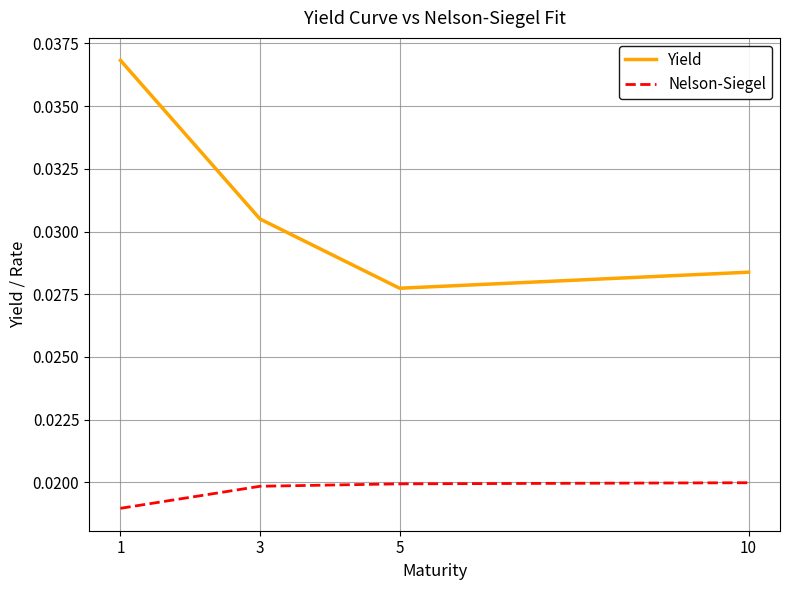

Count the number of categories in the chart.

4